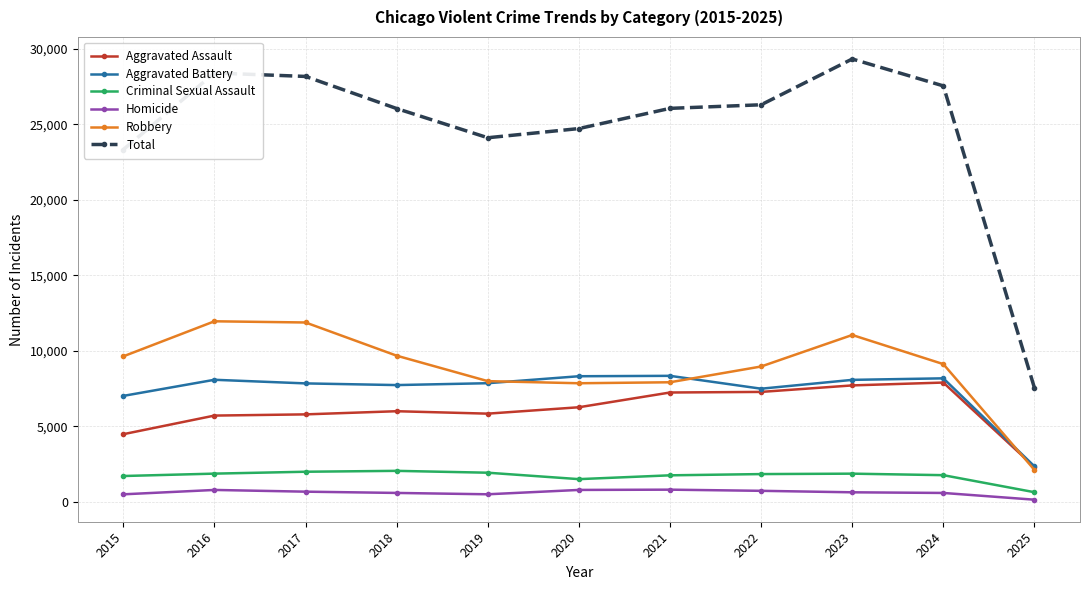

Which series has the widest spread of values?

Total